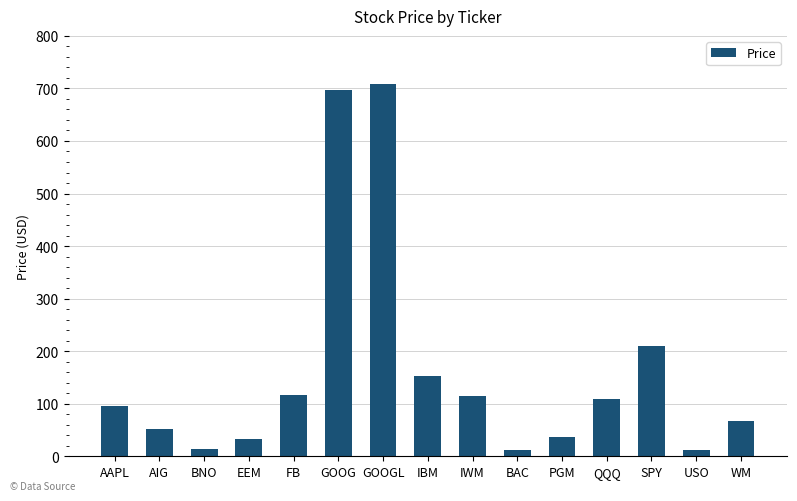

What is the difference between the second highest and minimum values?

686.4